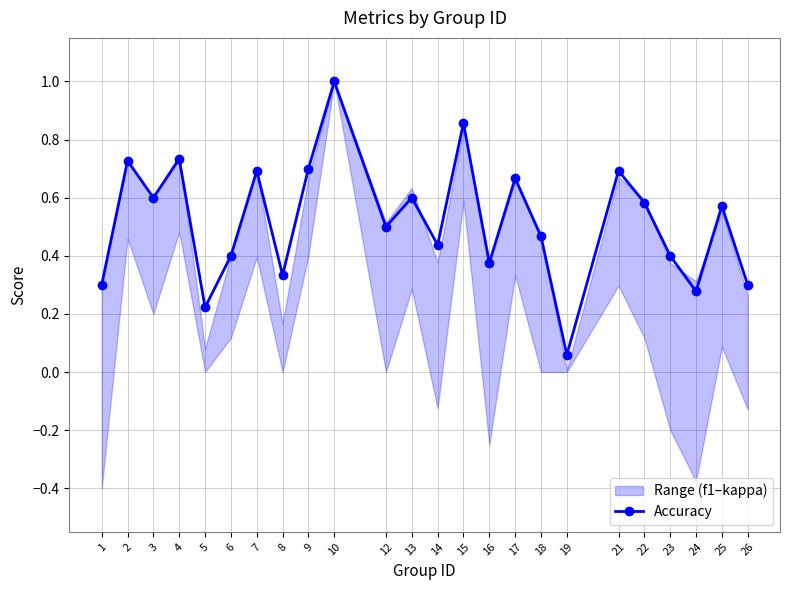

Rank the categories by value from highest to lowest.

10, 15, 4, 2, 9, 7, 21, 17, 3, 13, 22, 25, 12, 18, 14, 6, 23, 16, 8, 1, 26, 24, 5, 19